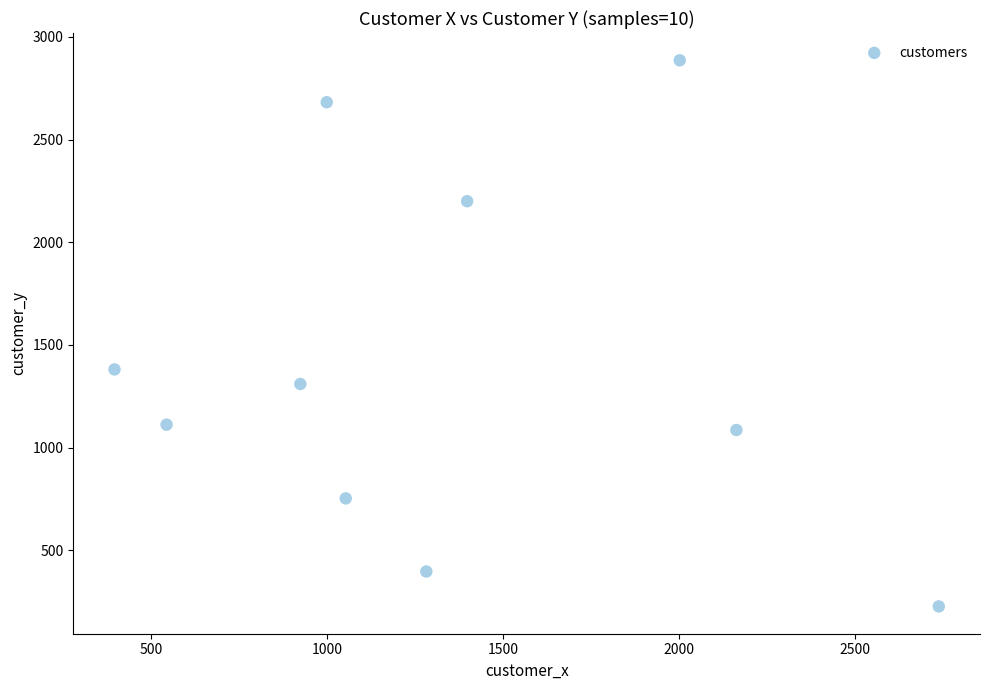

What is the range of X values (max minus min)?

2342